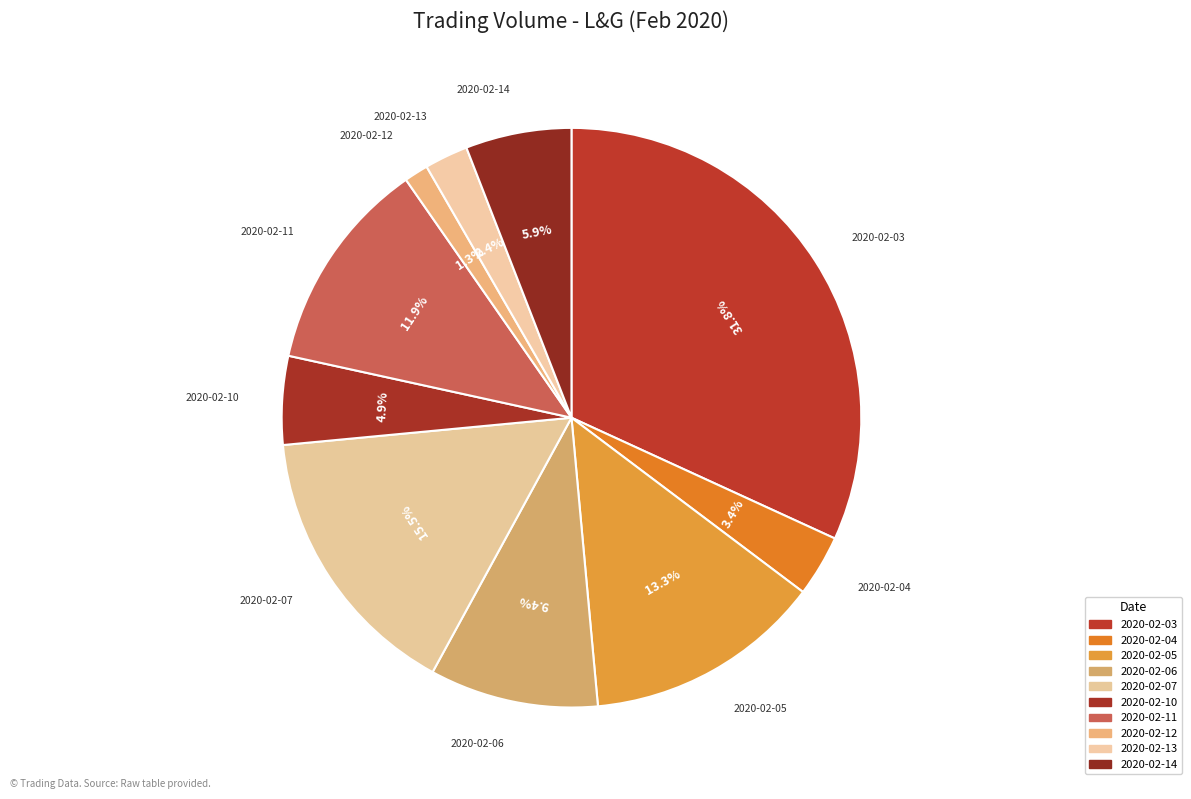

Is 2020-02-06 the majority of the pie?

No